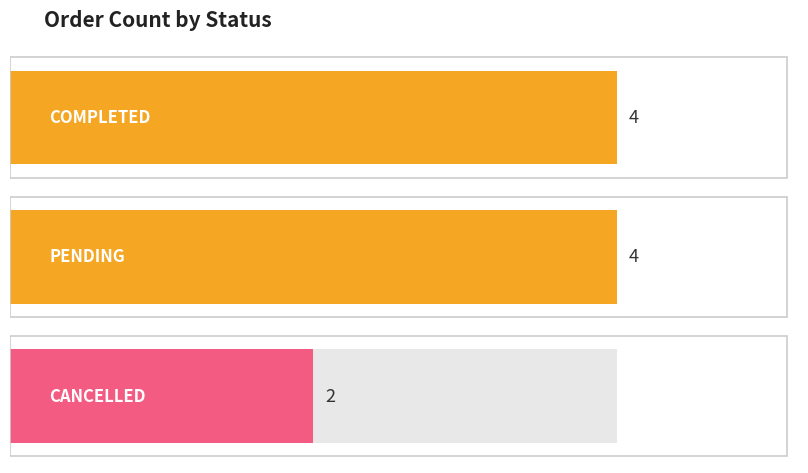

What is the minimum value shown in the chart?

2